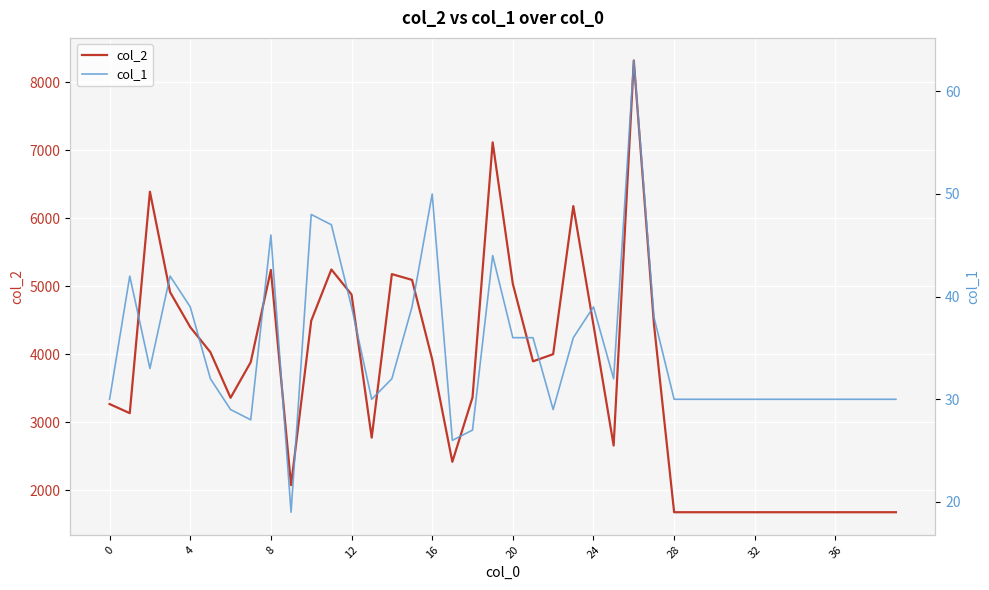

Rank the series by their maximum value, from lowest to highest.

col_1, col_2